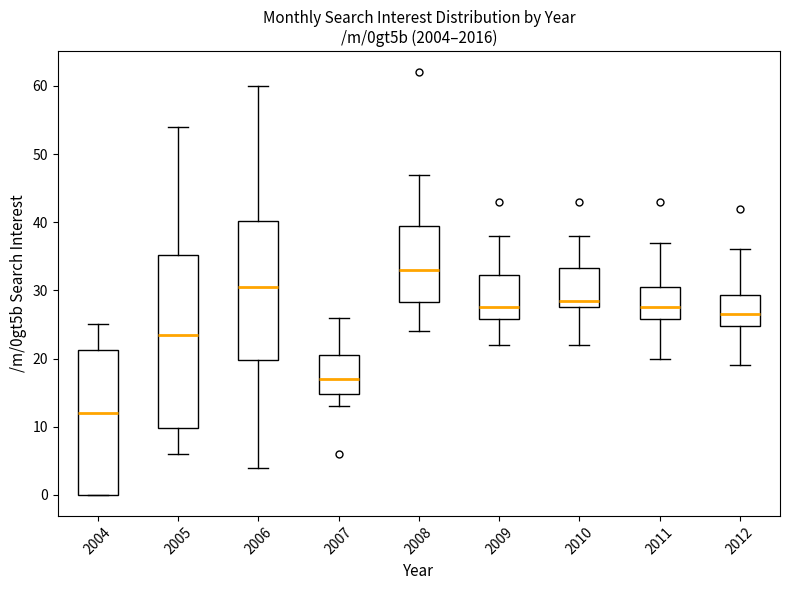

Reading left to right, transcribe this box plot: for each box, give where its median line is, the range the box spans, and where its two whiskers end, as read against the y-axis. The values are not printed on the chart, so give them approximately, as read against the axis.

2004: median 12, box 0 to 21, whiskers 0 to 25
2005: median 24, box 10 to 35, whiskers 6 to 54
2006: median 31, box 20 to 40, whiskers 4 to 60
2007: median 17, box 15 to 21, whiskers 13 to 26
2008: median 33, box 28 to 40, whiskers 24 to 47
2009: median 28, box 26 to 32, whiskers 22 to 38
2010: median 29, box 28 to 33, whiskers 22 to 38
2011: median 28, box 26 to 31, whiskers 20 to 37
2012: median 27, box 25 to 29, whiskers 19 to 36